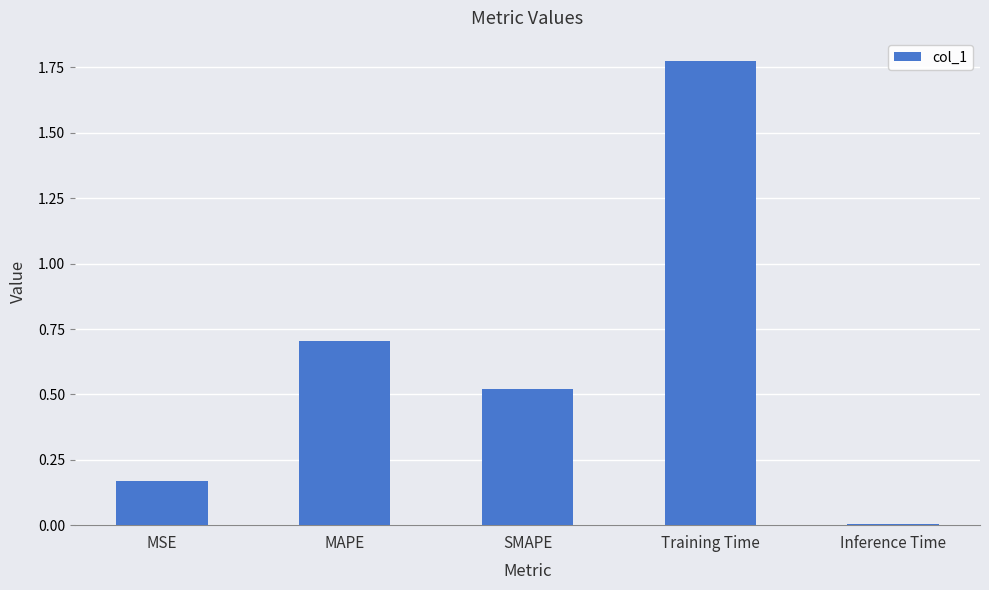

How many series are shown in this chart?

1